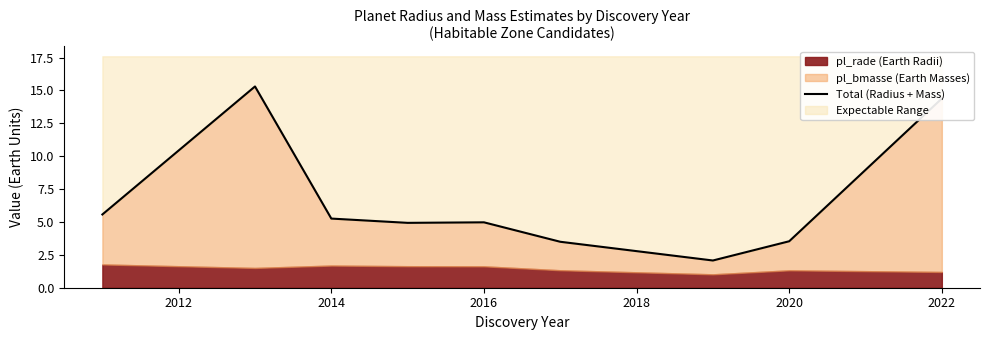

What position from the right is 2014?

7